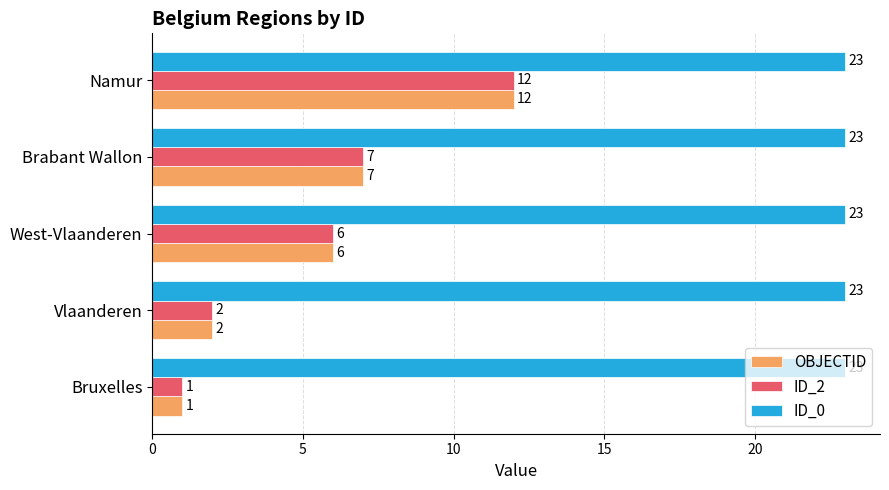

What is the sum of all ID_0 values?

115